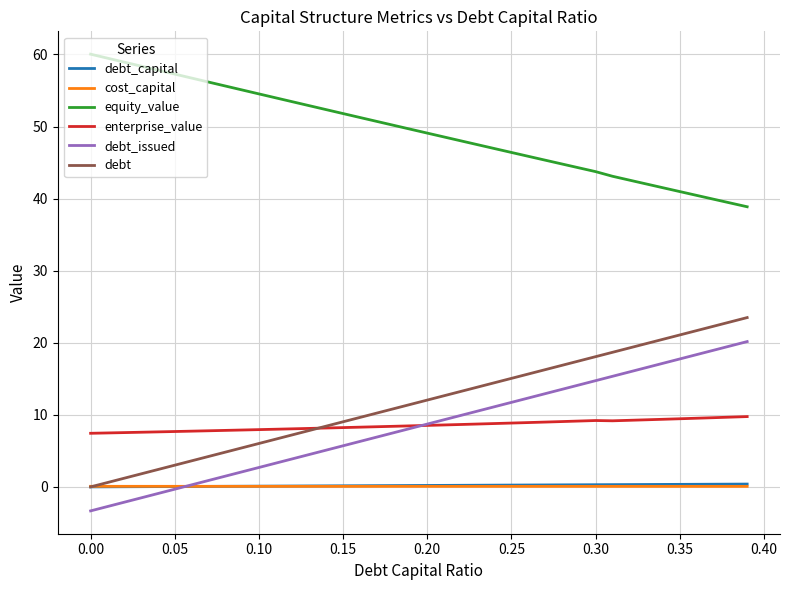

True or false: equity_value and cost_capital cross at least once.

False